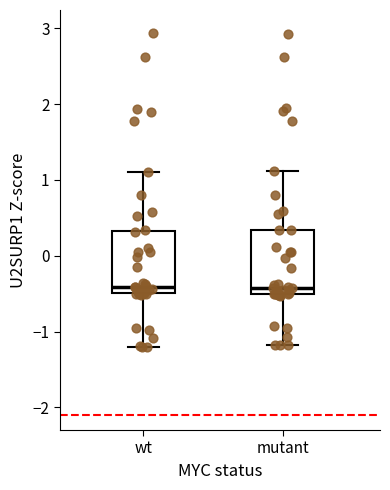

Reading left to right, transcribe this box plot: for each box, give where its median line is, the range the box spans, and where its two whiskers end, as read against the y-axis. The values are not printed on the chart, so give them approximately, as read against the axis.

wt: median -0.4, box -0.5 to 0.3, whiskers -1.2 to 1.1
mutant: median -0.4, box -0.5 to 0.3, whiskers -1.2 to 1.1